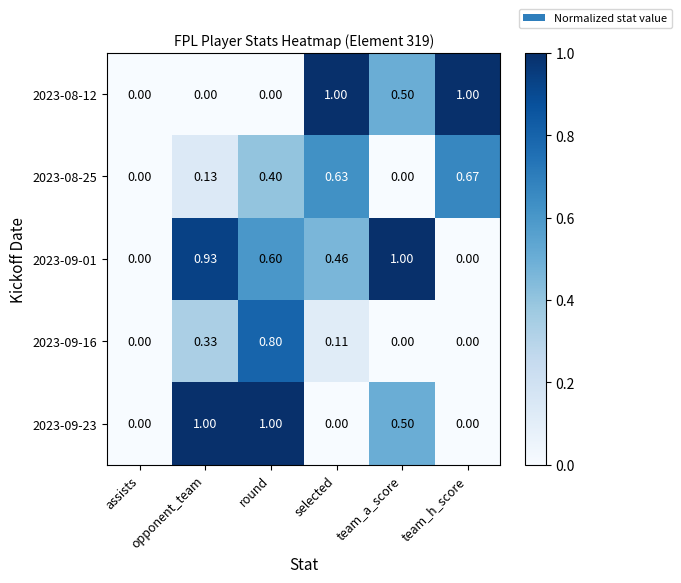

At which label does 2023-09-01 reach its peak?

team_a_score